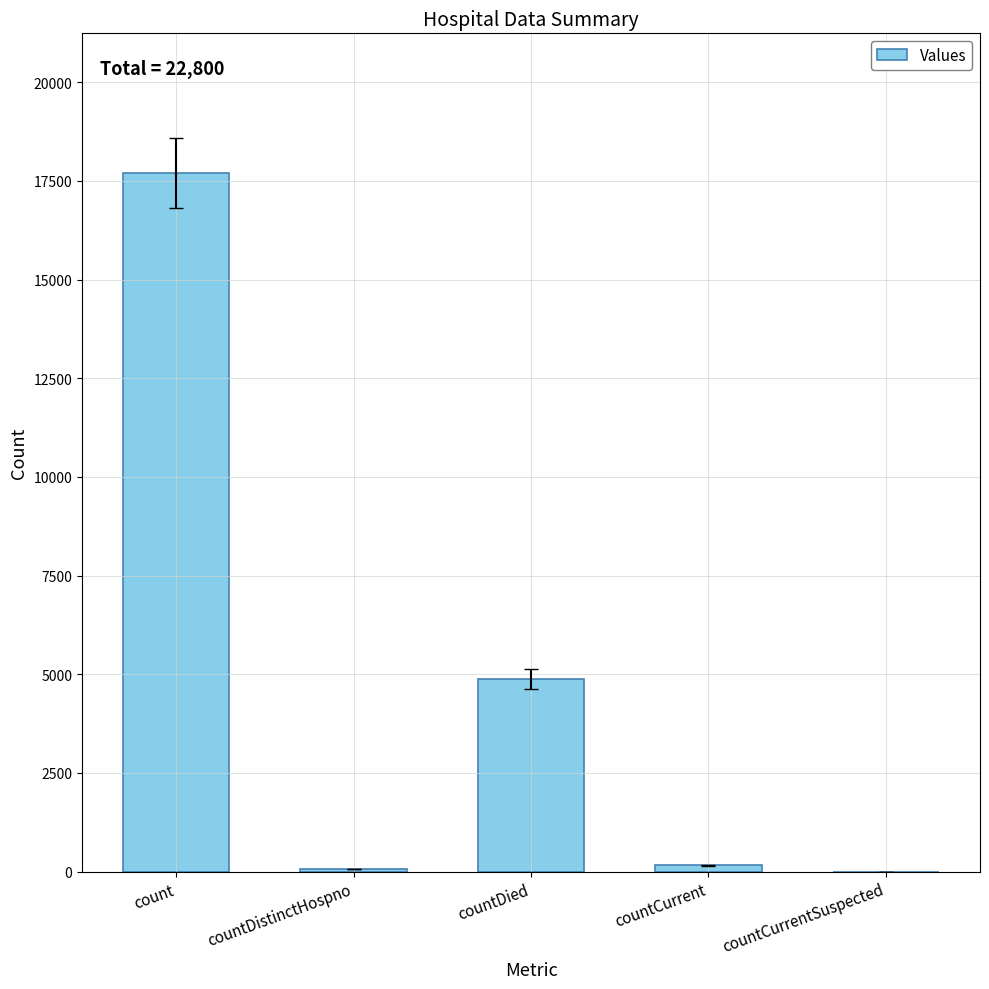

Is it true that the value at countDied is 7392?

False